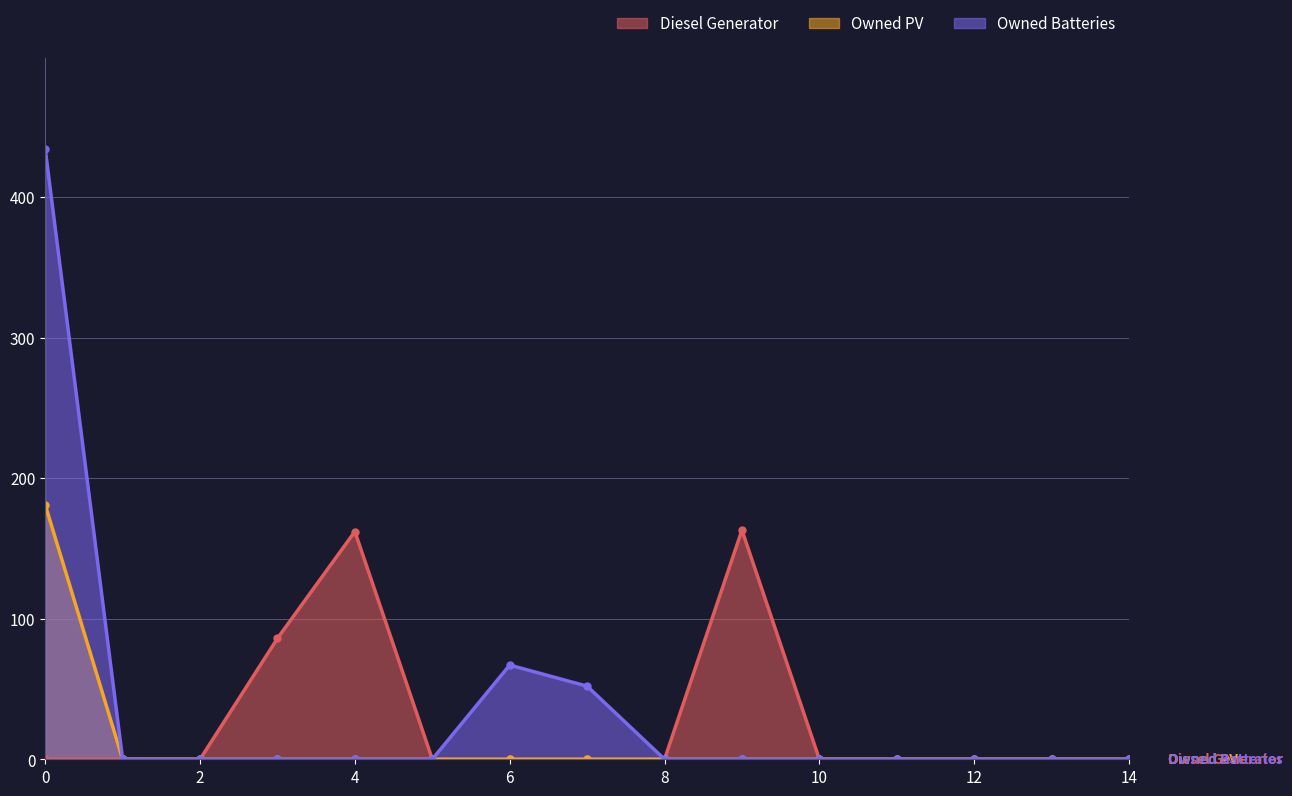

Rank the categories by Owned Batteries value from lowest to highest.

1, 2, 3, 4, 5, 8, 9, 10, 11, 12, 13, 14, 7, 6, 0